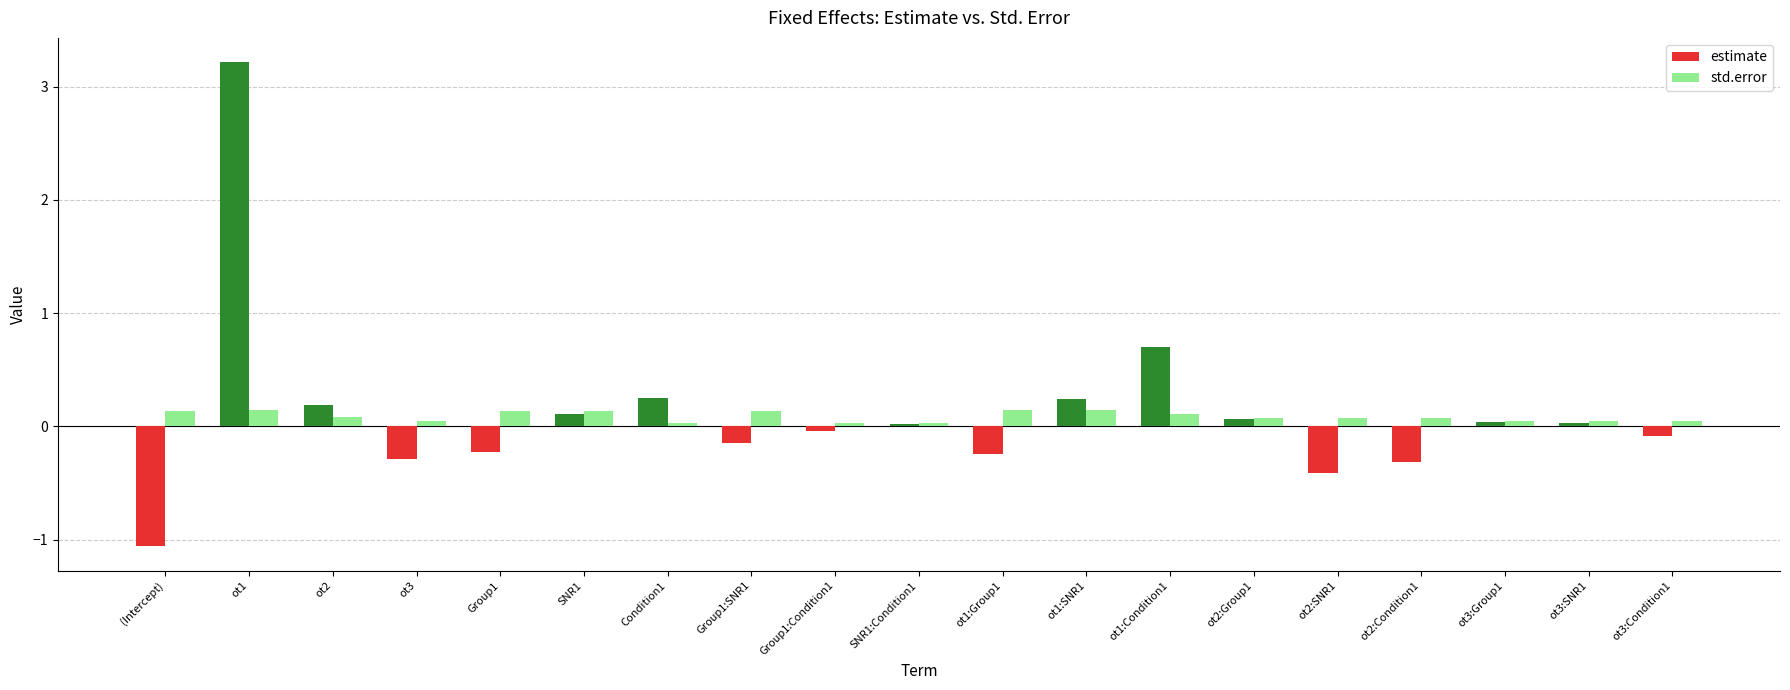

How many negative values does the estimate series have?

9